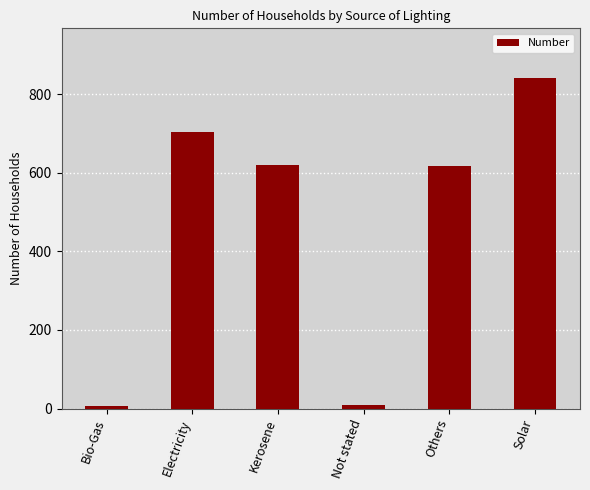

True or false: the data shows 195 at Electricity.

False